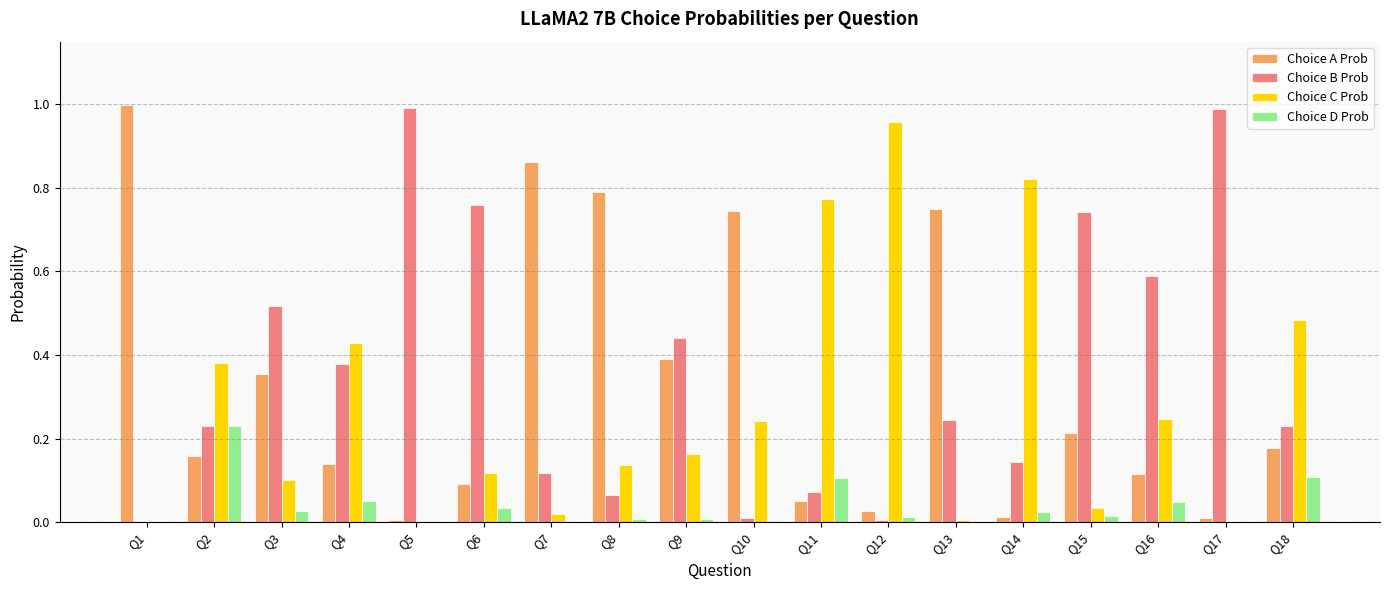

Is the value of Choice B Prob at Q16 greater than the value of Choice D Prob at Q8?

Yes